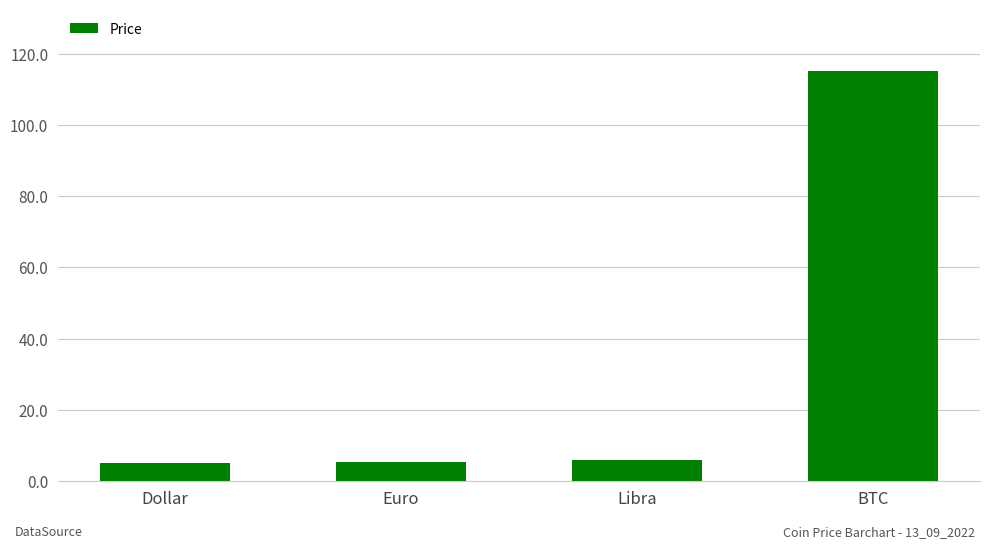

The chart shows a value of 5.2 at Euro. True or false?

True